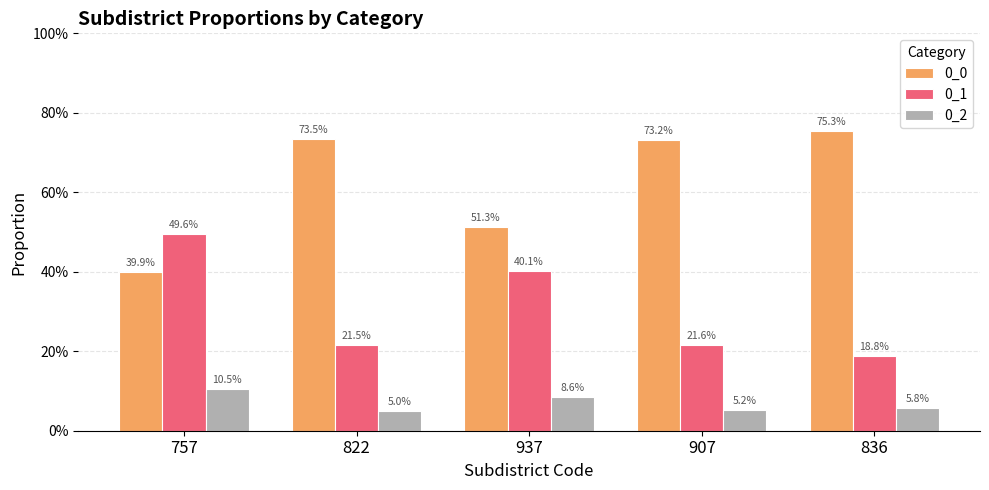

Are the bars grouped side by side (vs. stacked)?

Yes